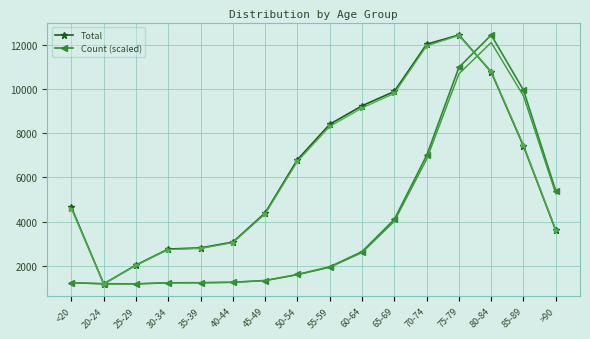

Rank the series at >90 from lowest to highest value.

Total, Count (scaled)